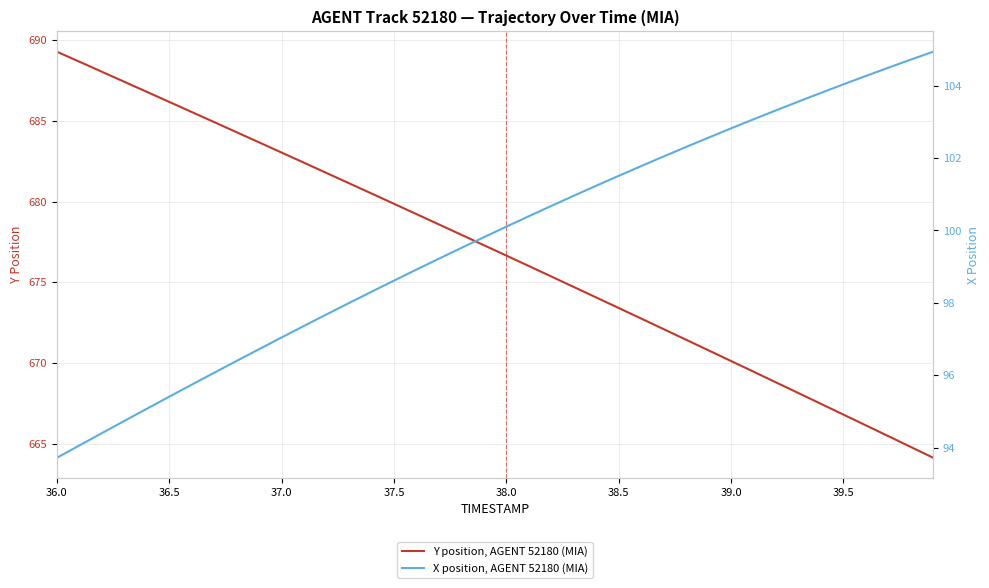

Which category has the lowest value across all series?

36.0